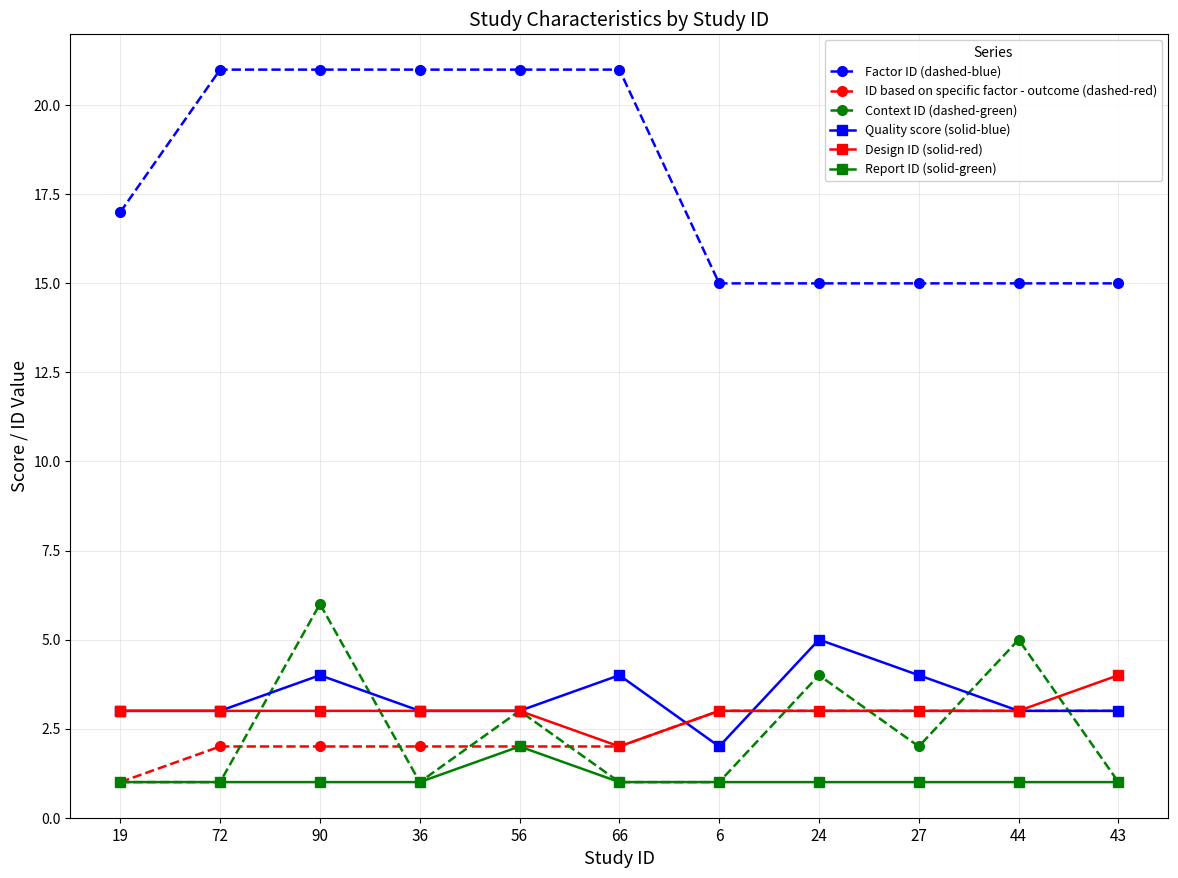

What is the minimum value for Factor ID (dashed-blue)?

15